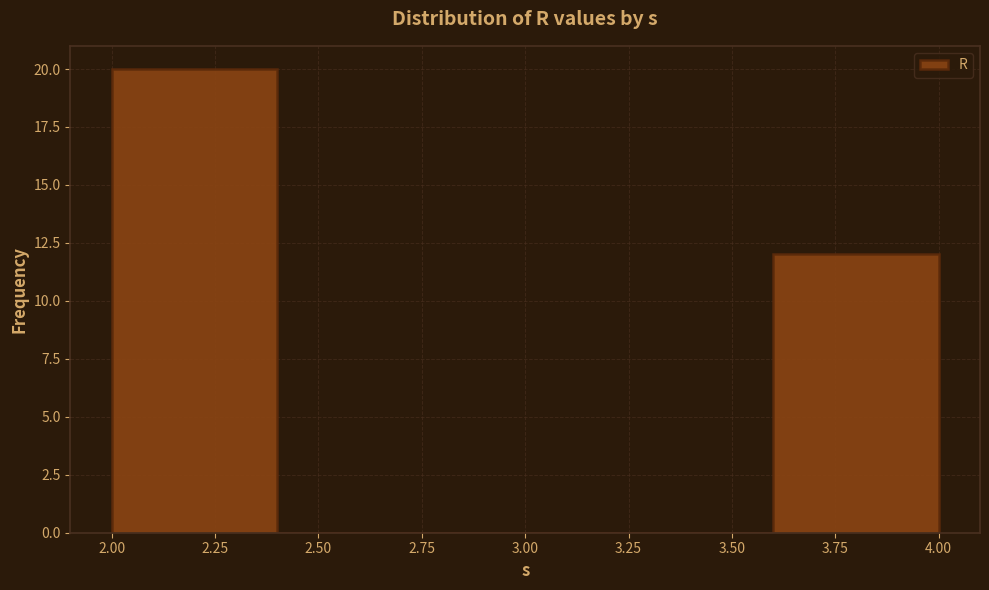

Reading left to right, list every bar in this chart as the range it spans on the x-axis followed by its height. The values are not printed on the chart, so give them approximately, as read against the axis.

2.0 to 2.4: 20
2.4 to 2.8: 0
2.8 to 3.2: 0
3.2 to 3.6: 0
3.6 to 4.0: 12